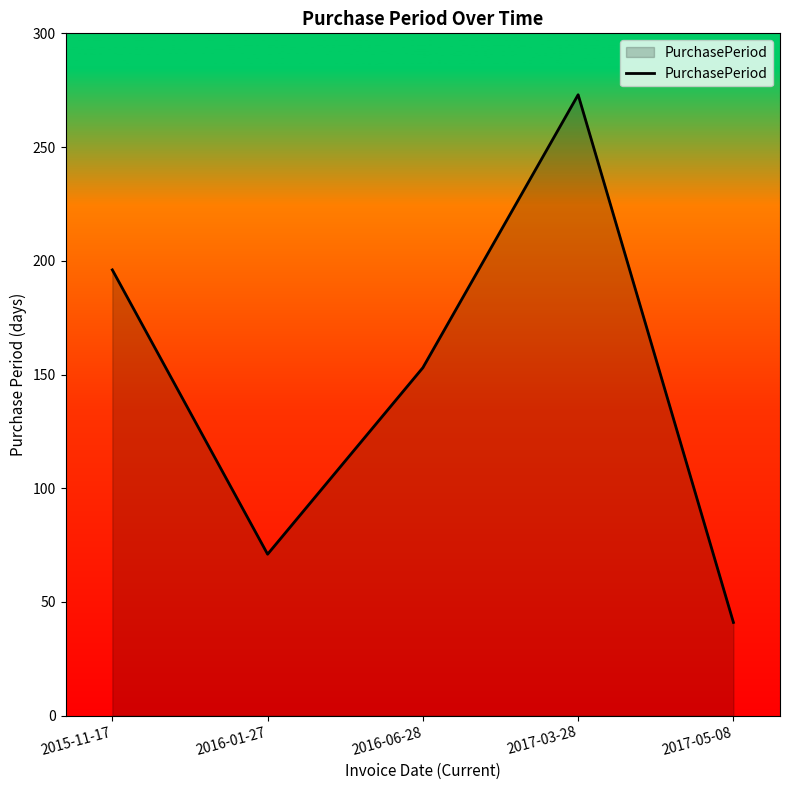

What is the difference between the values at 2016-06-28 and 2017-03-28?

120